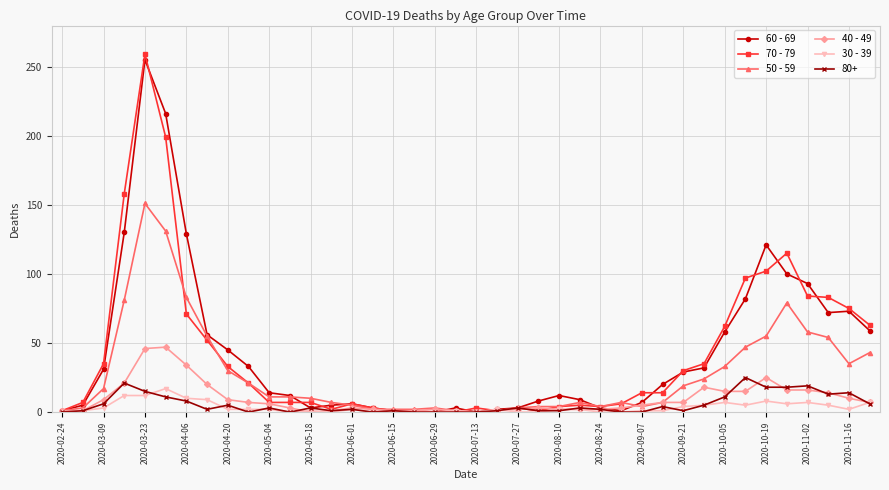

What is the greatest value displayed?

259